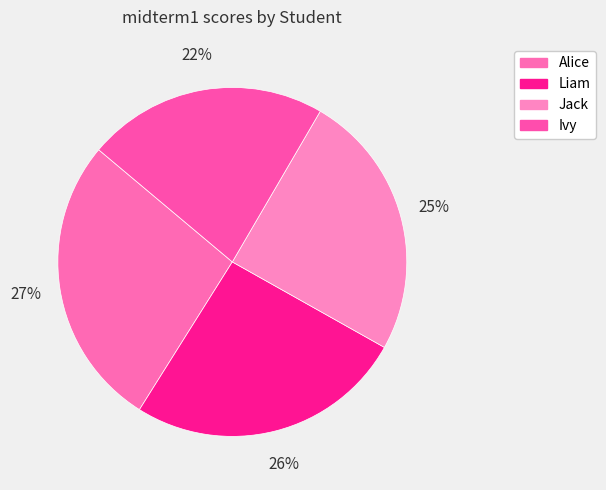

What percentage is the Liam slice, to the nearest percent?

26%